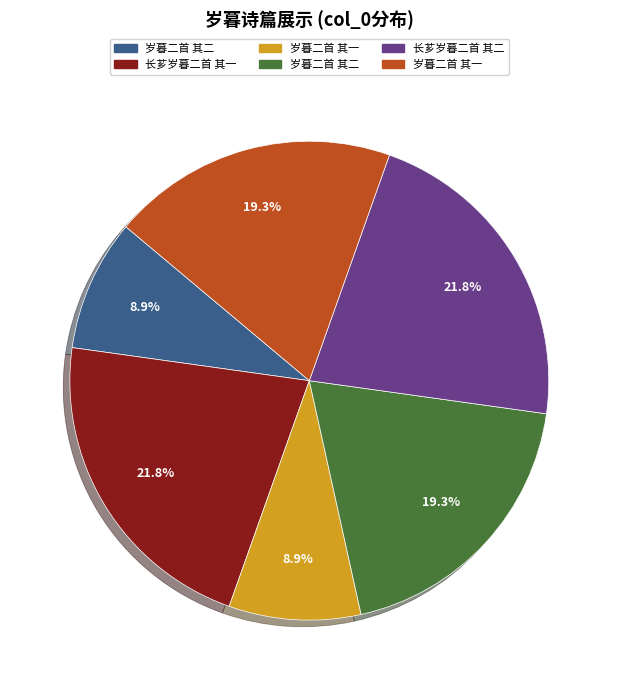

Is there any slice that represents more than half of the pie?

No